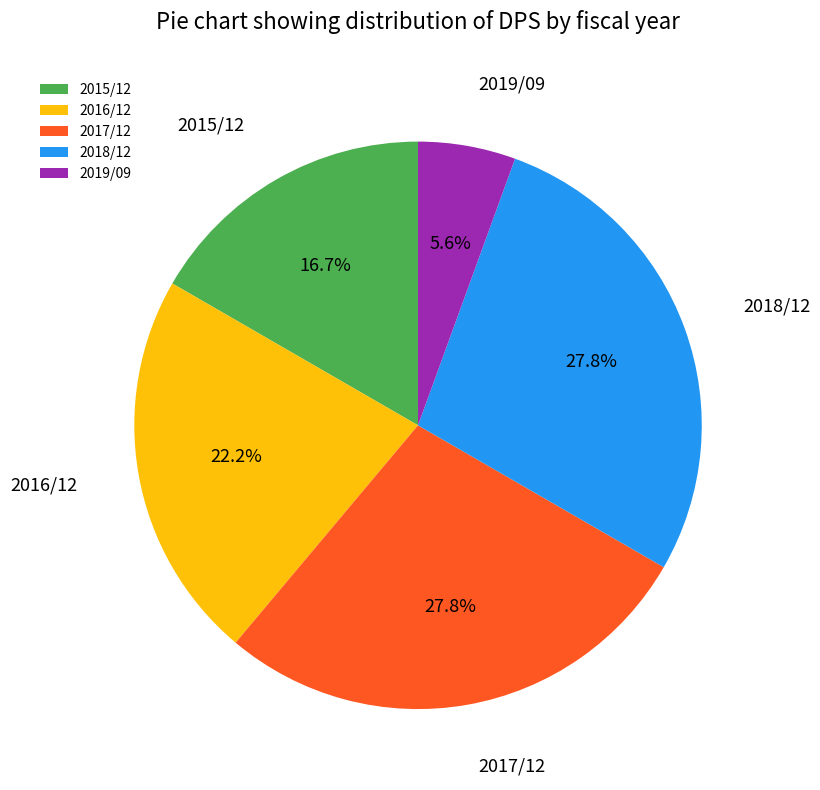

Does 2015/12 represent more than half of the total?

No